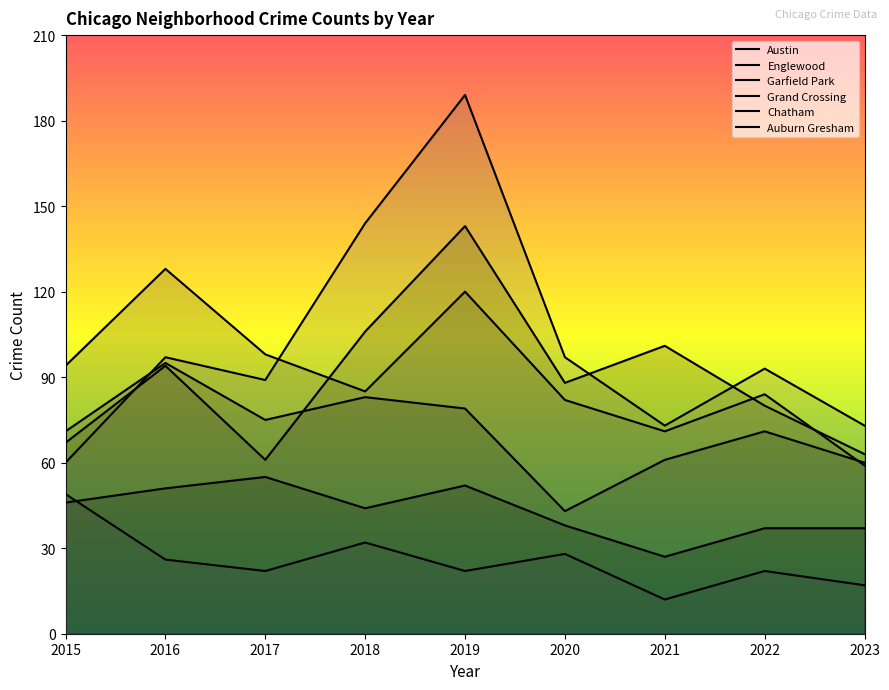

Which label corresponds to the smallest value in the chart?

2021